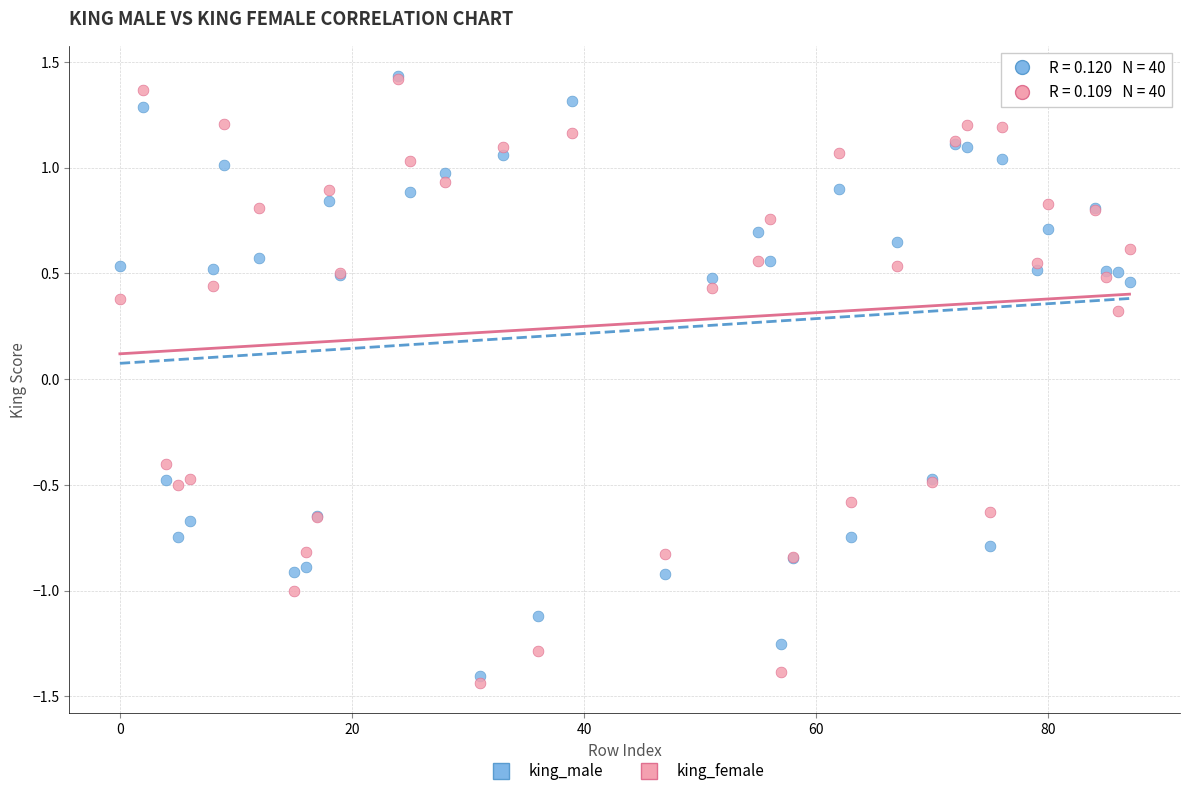

Across all series, what Y value is closest to 0?

0.3